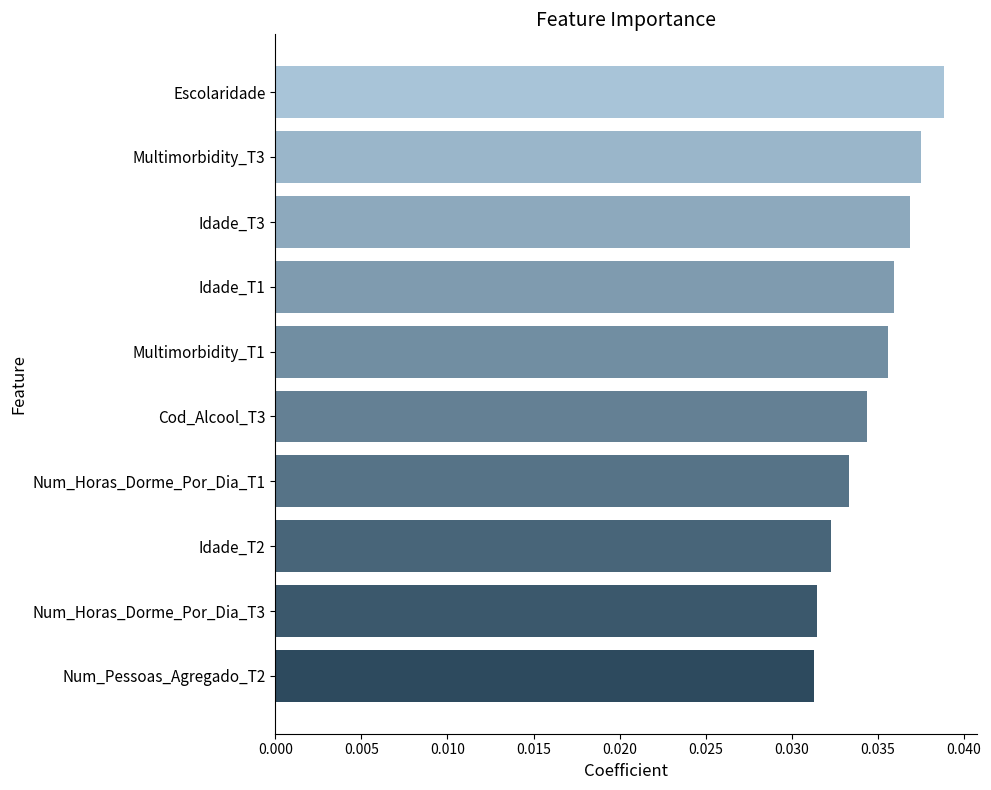

Count the values in the range 0 to 1.

10